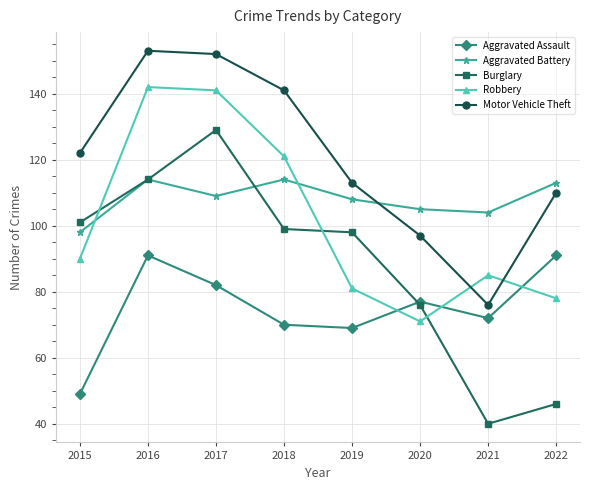

How many values in the Robbery series are below 90?

4